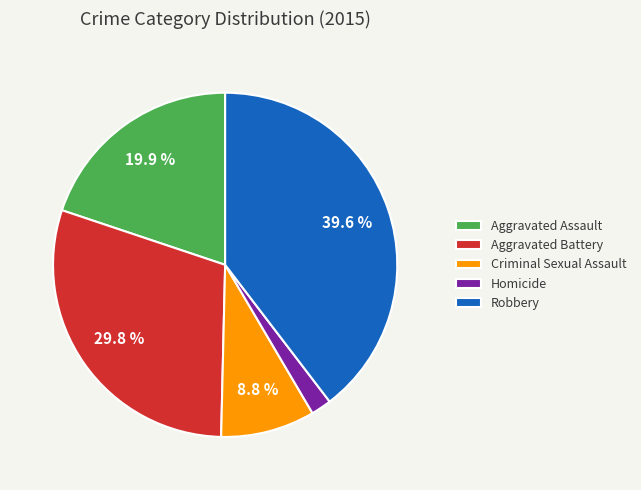

Which has a higher value, Robbery or Aggravated Assault?

Robbery